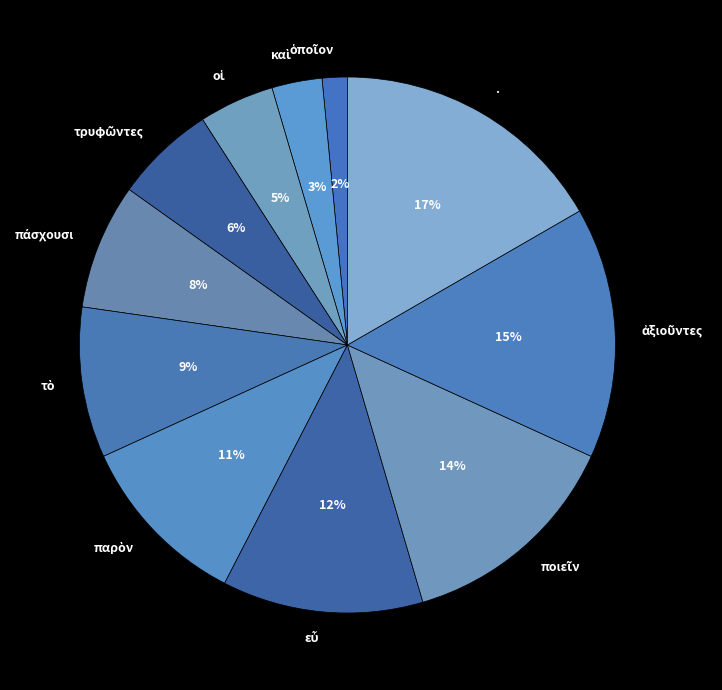

What is the largest slice in the pie chart?

.